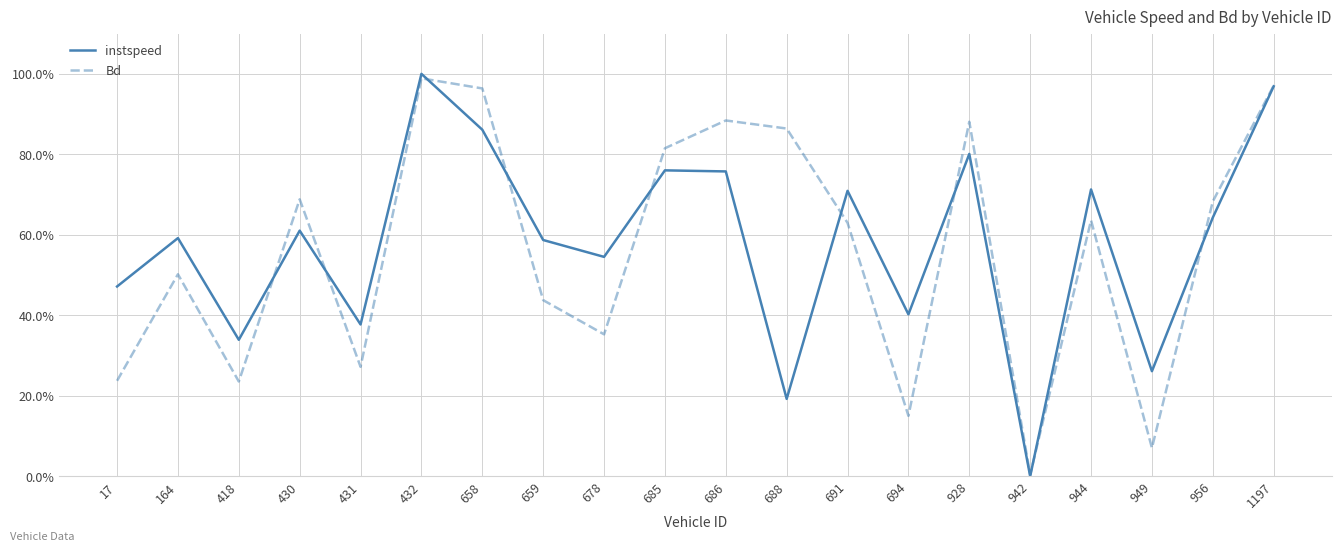

Is the value of Bd at 418 greater than the value of instspeed at 688?

Yes